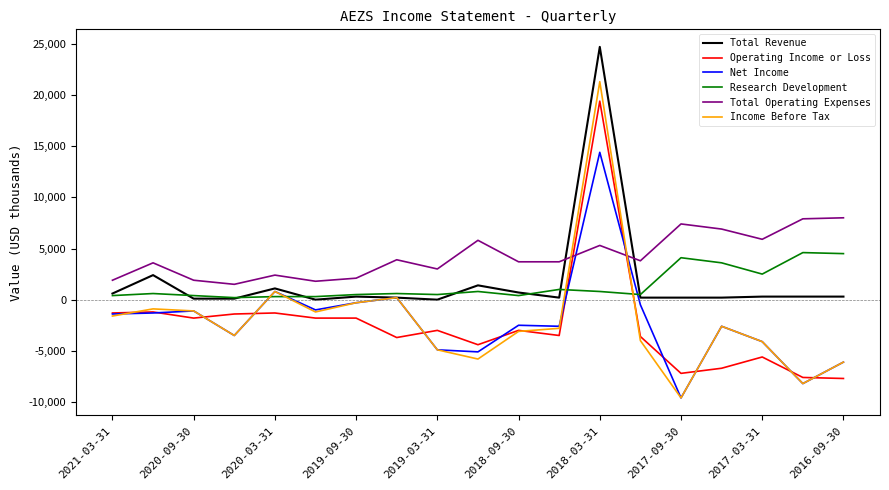

How many times do Net Income and Total Operating Expenses cross each other?

2